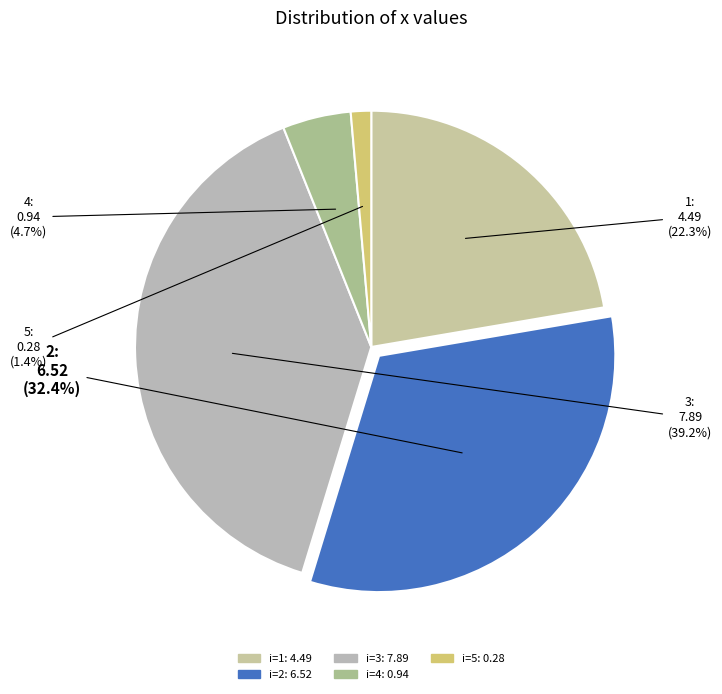

Which slice is the largest?

3